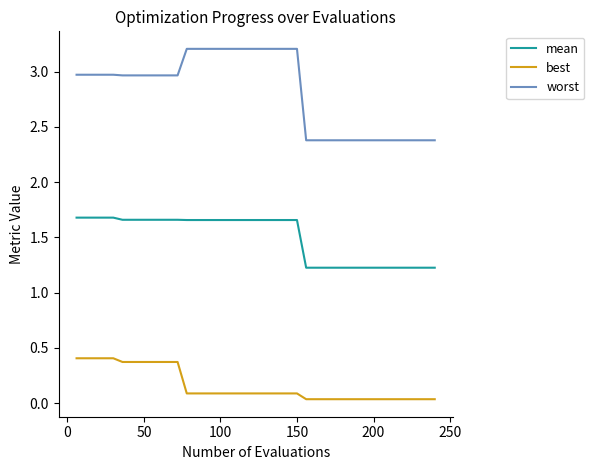

True or false: worst and mean cross at least once.

False